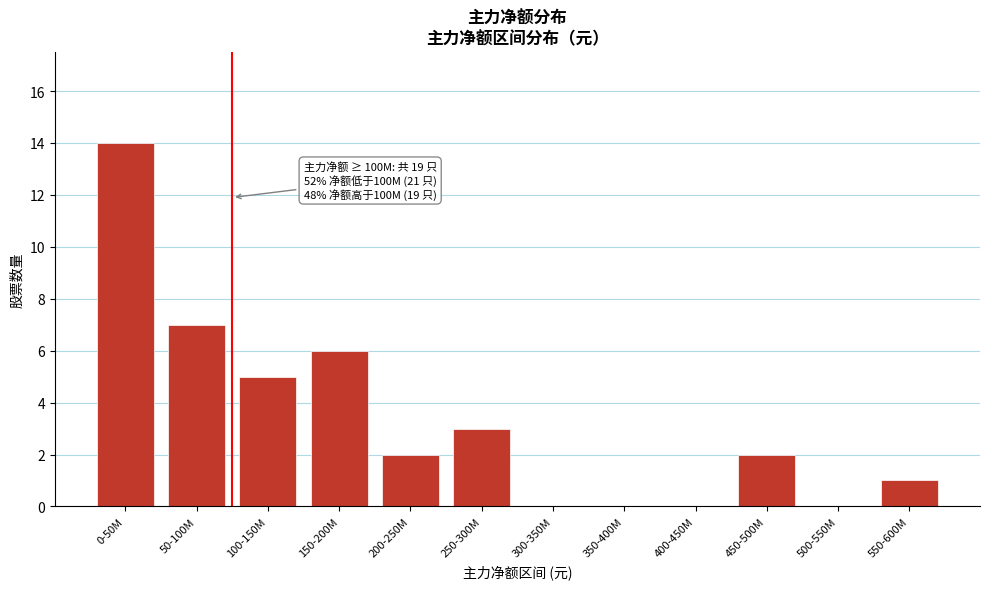

Reading right to left, transcribe all the data shown in this chart.

550-600M=1	500-550M=0	450-500M=2	400-450M=0	350-400M=0	300-350M=0	250-300M=3	200-250M=2	150-200M=6	100-150M=5	50-100M=7	0-50M=14